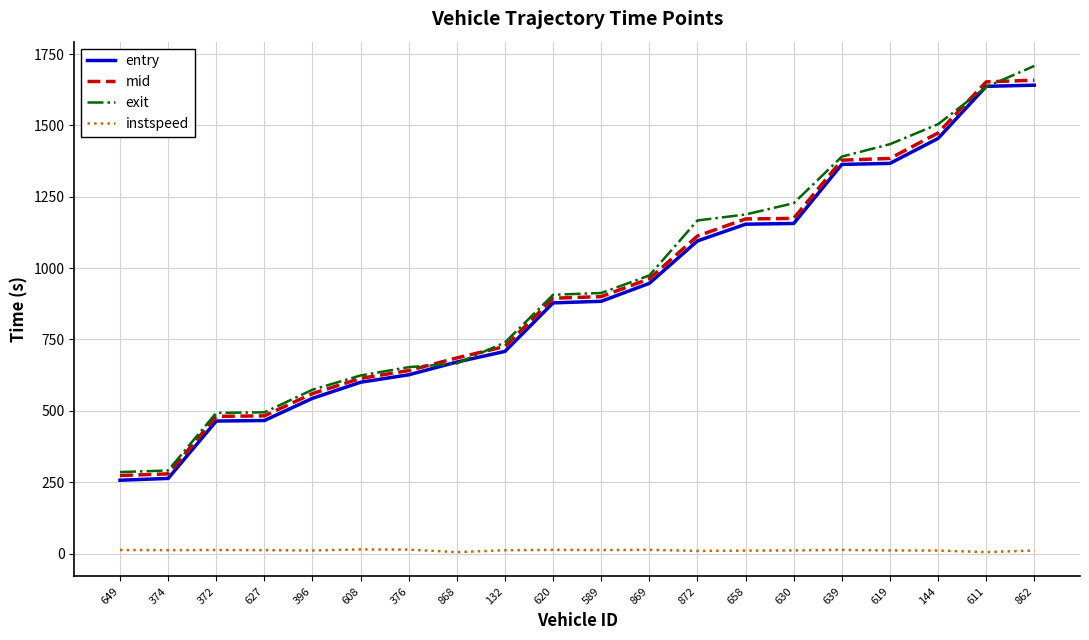

At how many categories does at least one series exceed 1424?

4